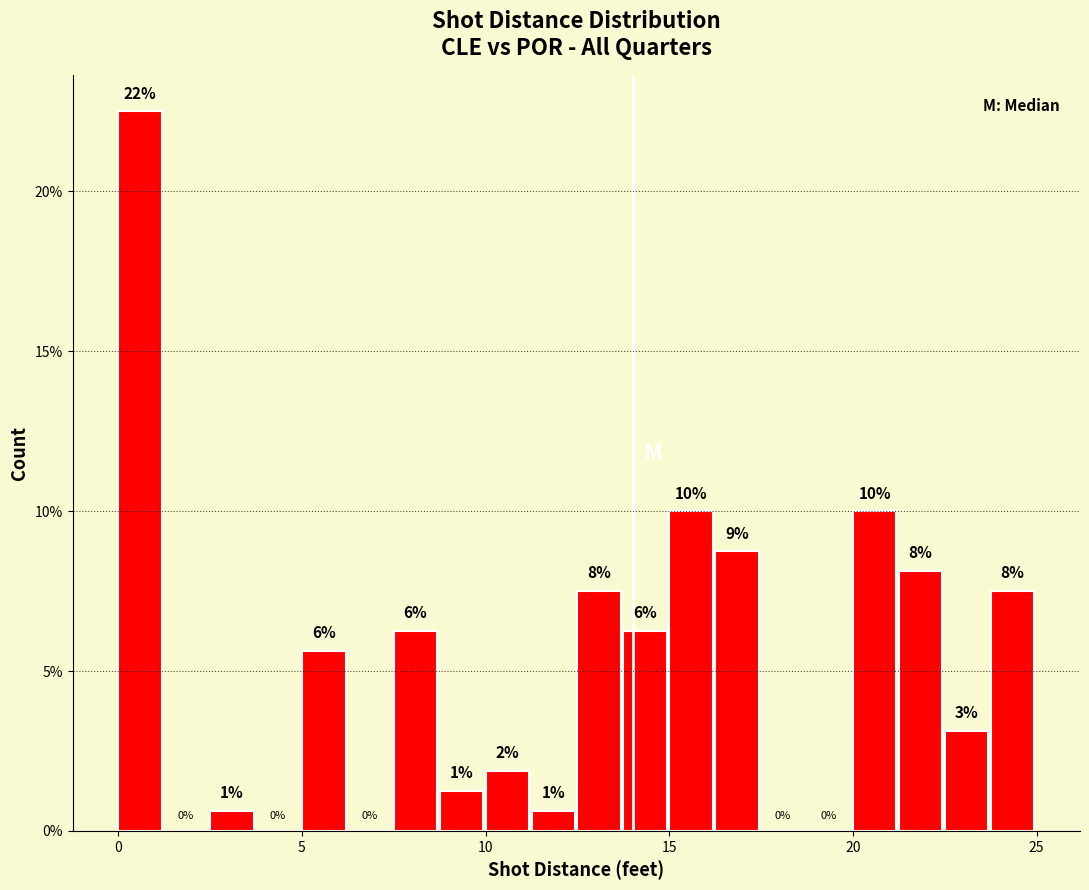

Around what value on the x-axis is the tallest bar? Give the approximate position of its centre, as read against the axis.

0.5